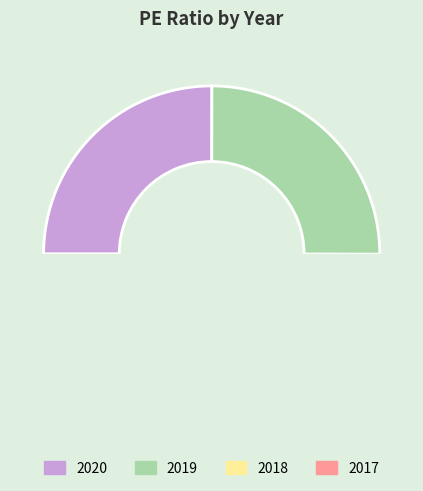

What is the smallest slice in the pie chart?

2017